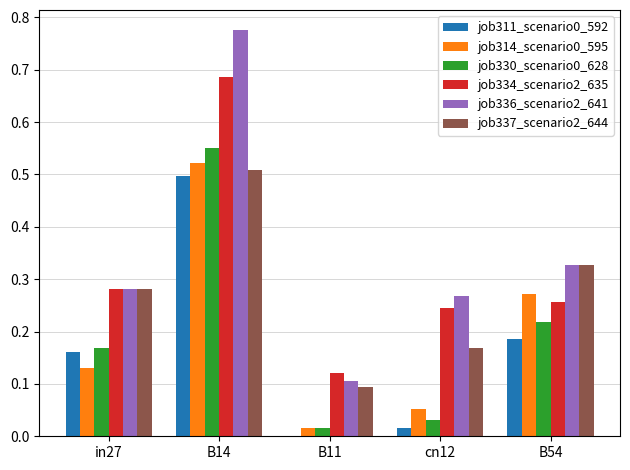

What is the difference between the job314_scenario0_595 values at in27 and B14?

0.4